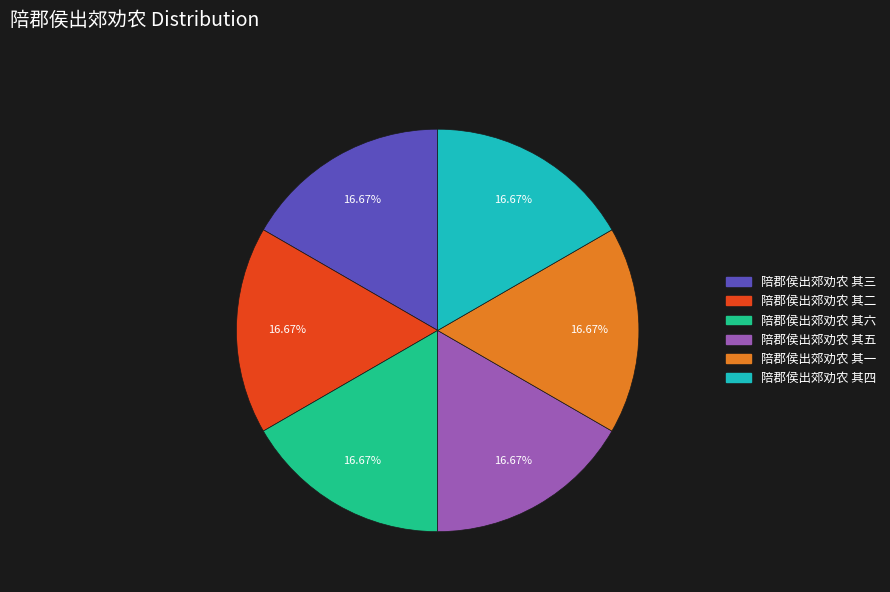

Combined, do 陪郡侯出郊劝农 其三 and 陪郡侯出郊劝农 其四 account for over 50%?

No